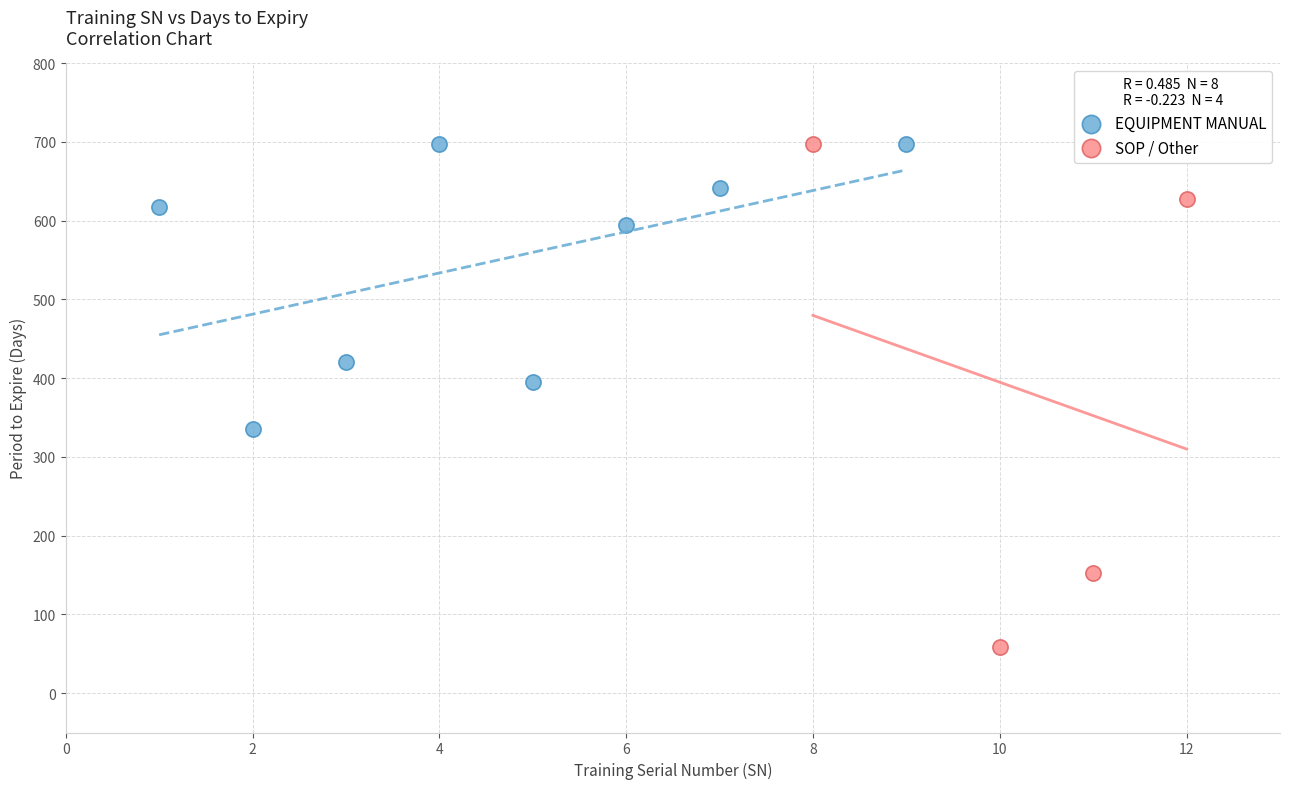

Which series contains the lowest Y value?

SOP / Other